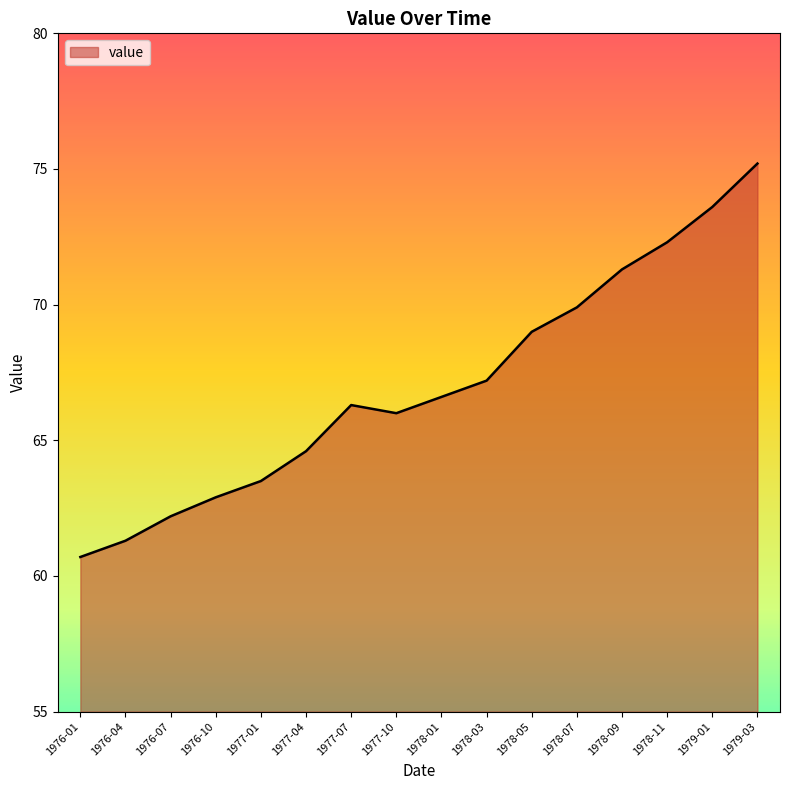

Between 1976-01 and 1977-01, which is larger?

1977-01